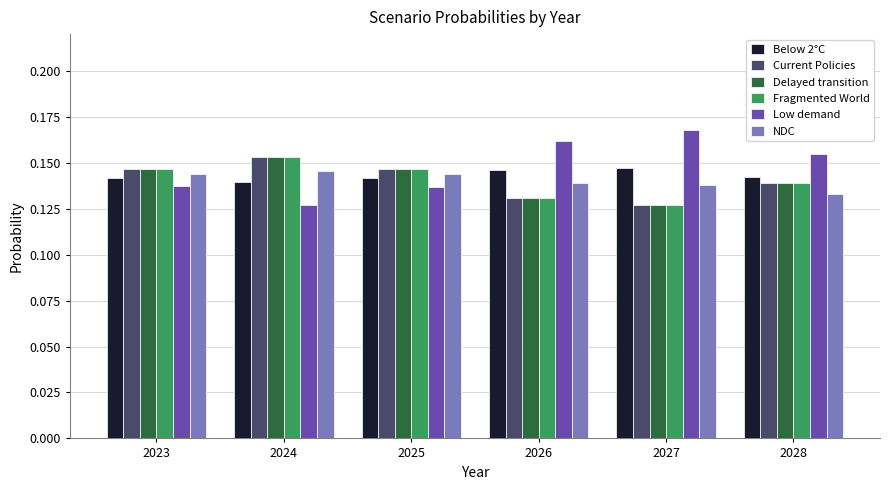

What are all the series names shown in the legend?

Below 2°C, Current Policies, Delayed transition, Fragmented World, Low demand, NDC